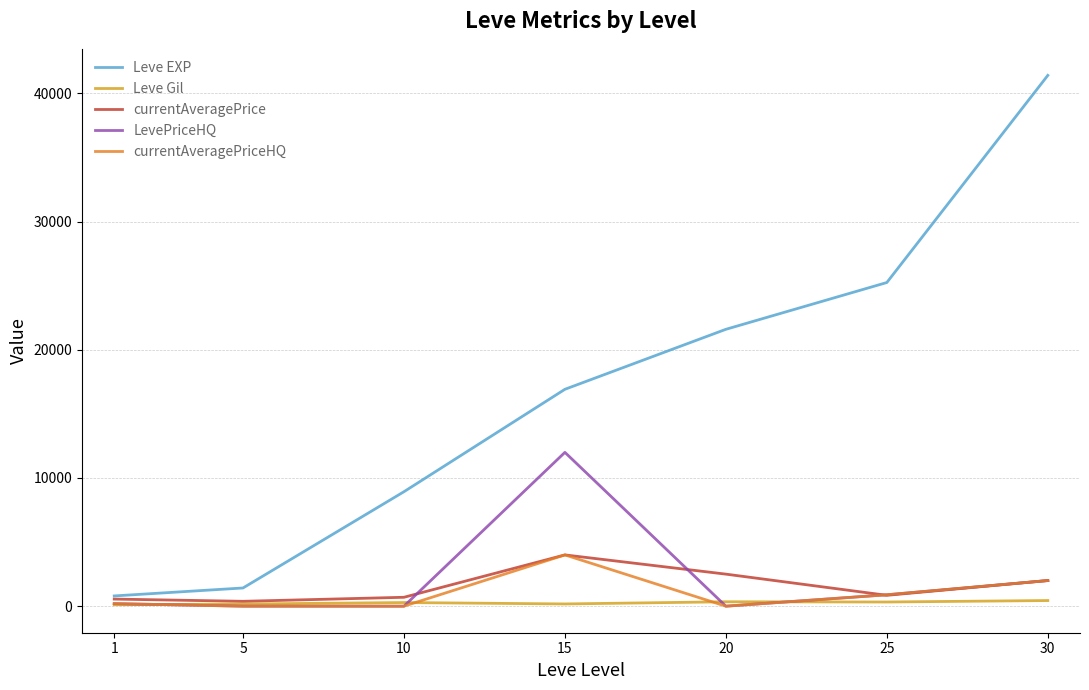

What is the sum of all Leve Gil values?

1850.0